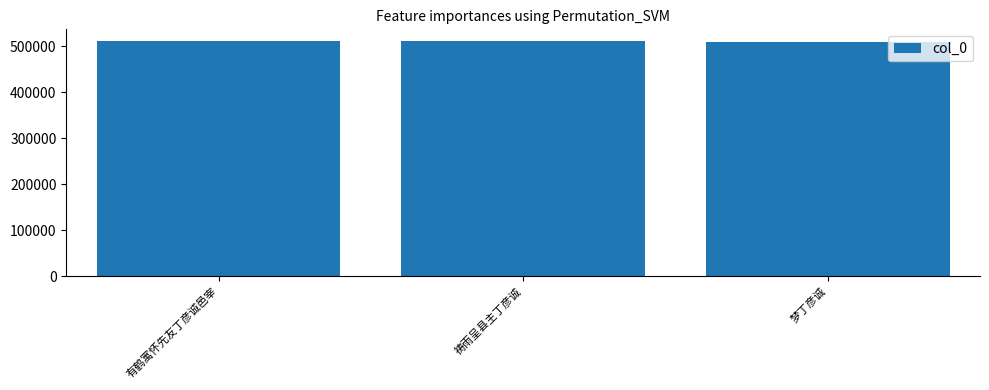

Read the value at 祷雨呈县主丁彦诚.

510909